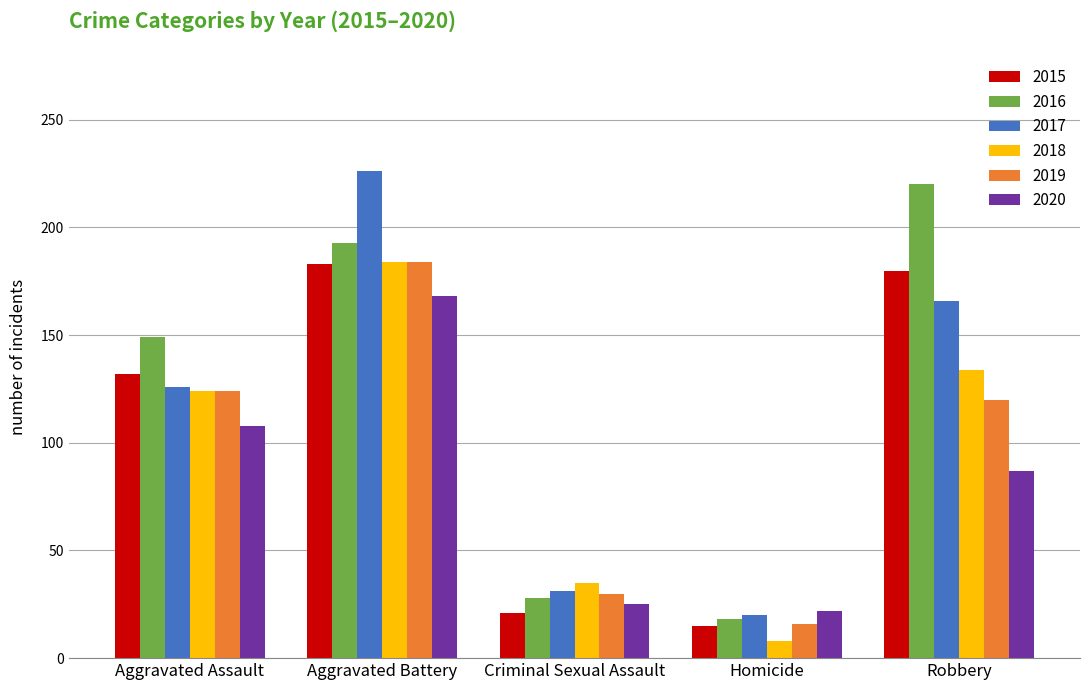

What position from the left is Aggravated Battery?

2